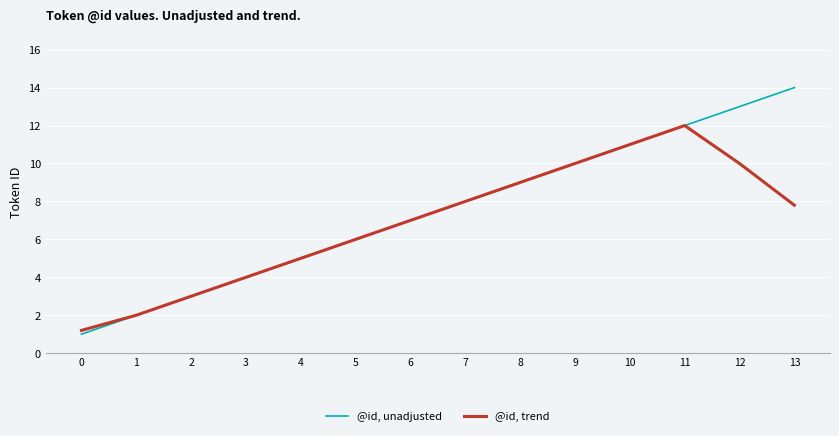

At which label does @id, unadjusted reach its peak?

13